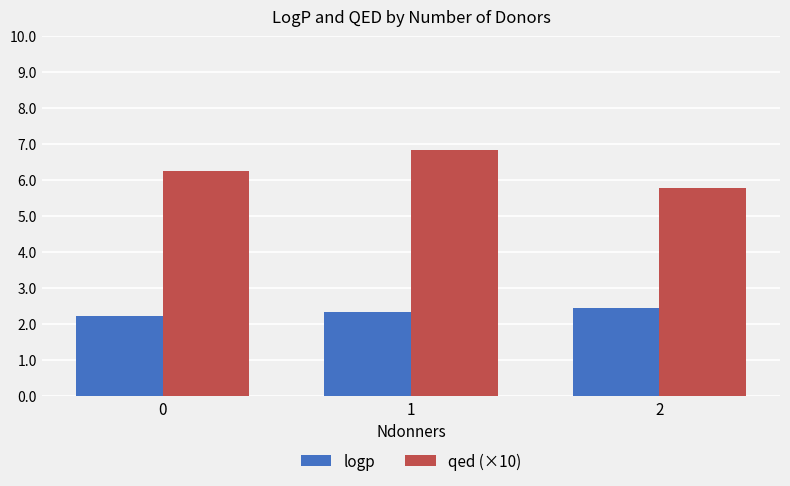

How many series are shown in this chart?

2